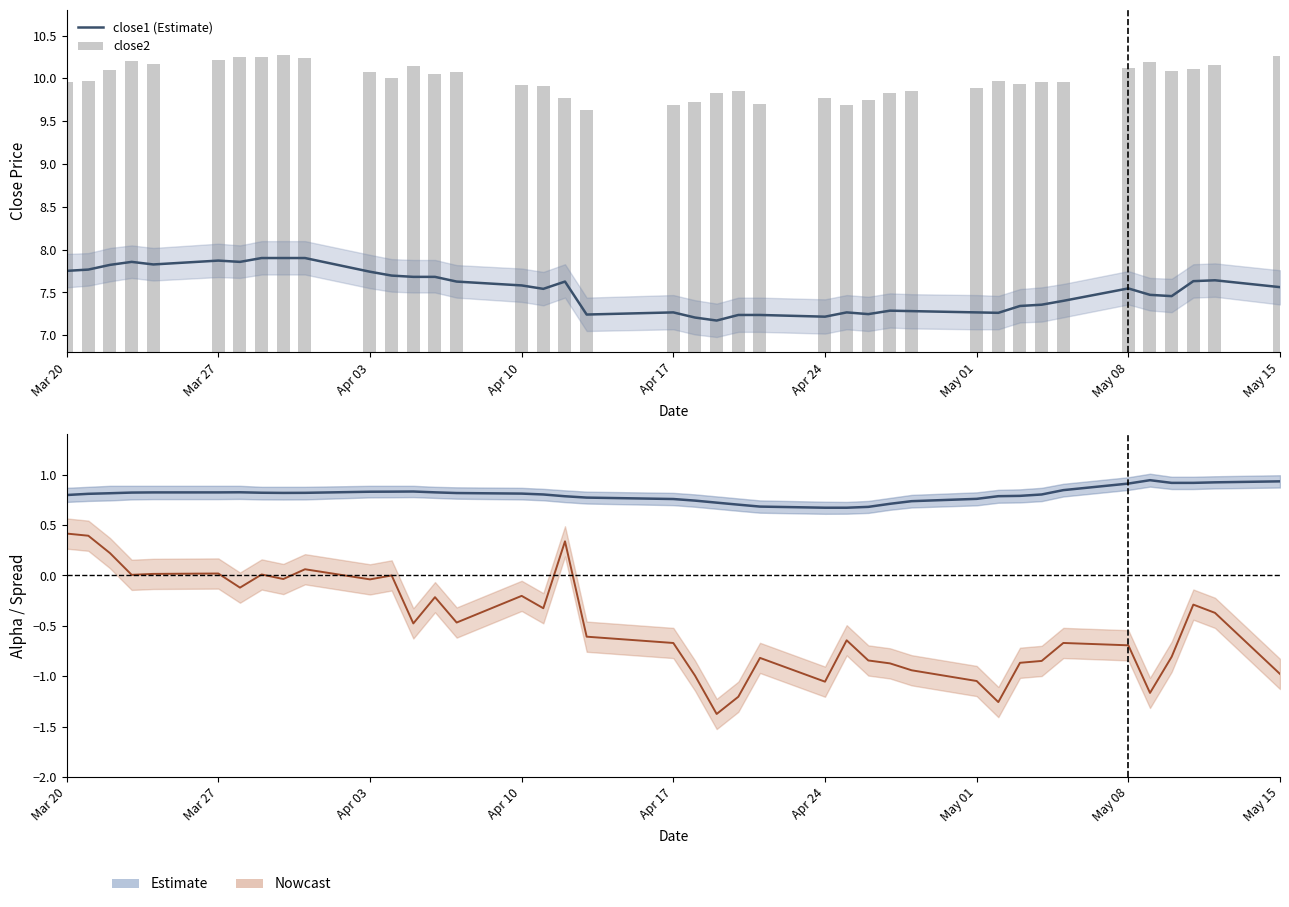

Rank the series at May 01 from highest to lowest value.

close2, close1 (Estimate), alpha (Estimate)